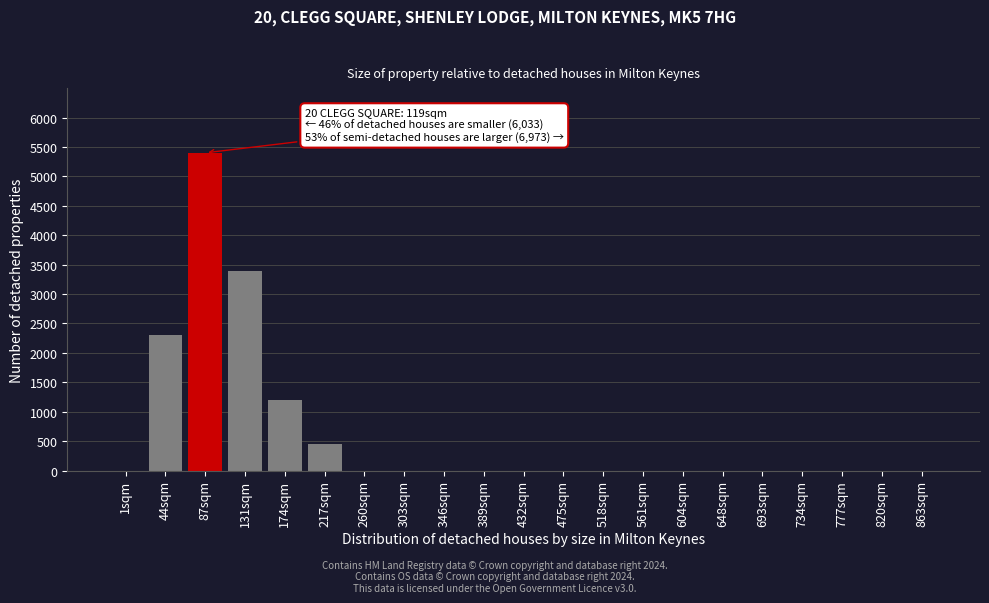

Reading right to left, extract all data points from this chart.

863sqm=0	820sqm=0	777sqm=0	734sqm=0	693sqm=0	648sqm=0	604sqm=0	561sqm=0	518sqm=0	475sqm=0	432sqm=0	389sqm=0	346sqm=0	303sqm=0	260sqm=0	217sqm=450	174sqm=1200	131sqm=3400	87sqm=5400	44sqm=2300	1sqm=0